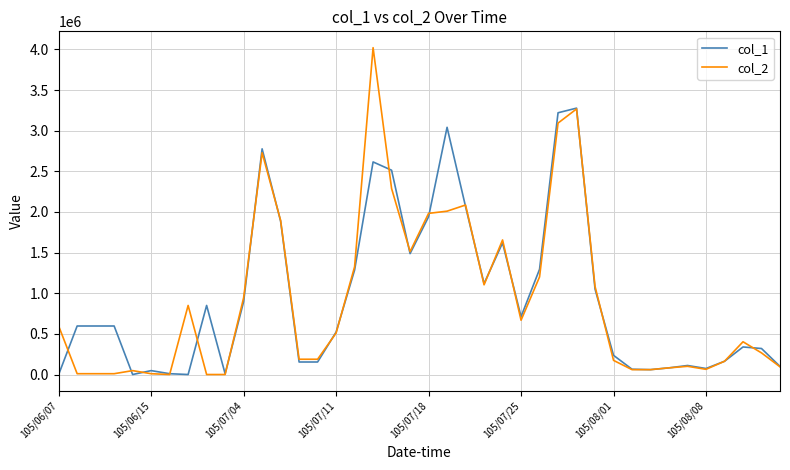

Rank the series by their maximum value, from lowest to highest.

col_1, col_2